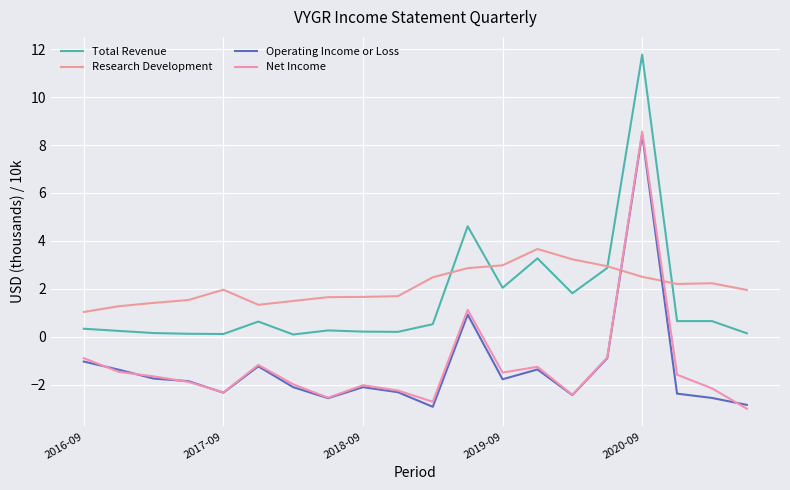

Does the chart have visible grid lines?

Yes